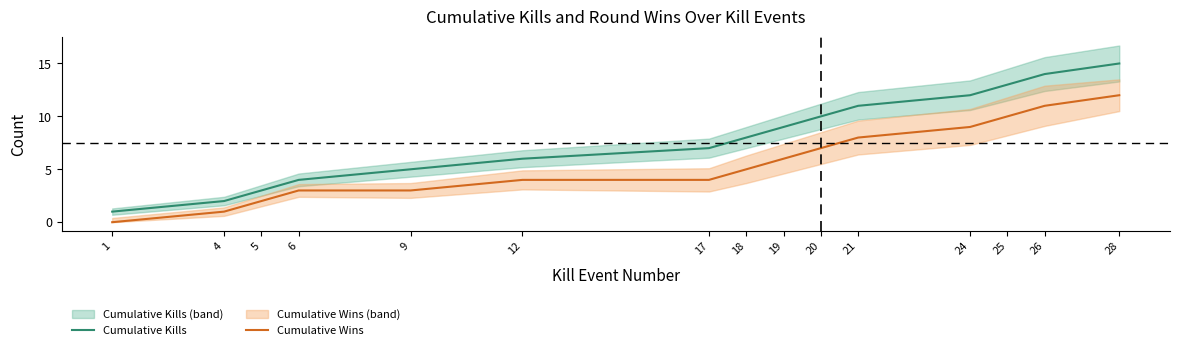

What is the sum of all Cumulative Kills values?

120